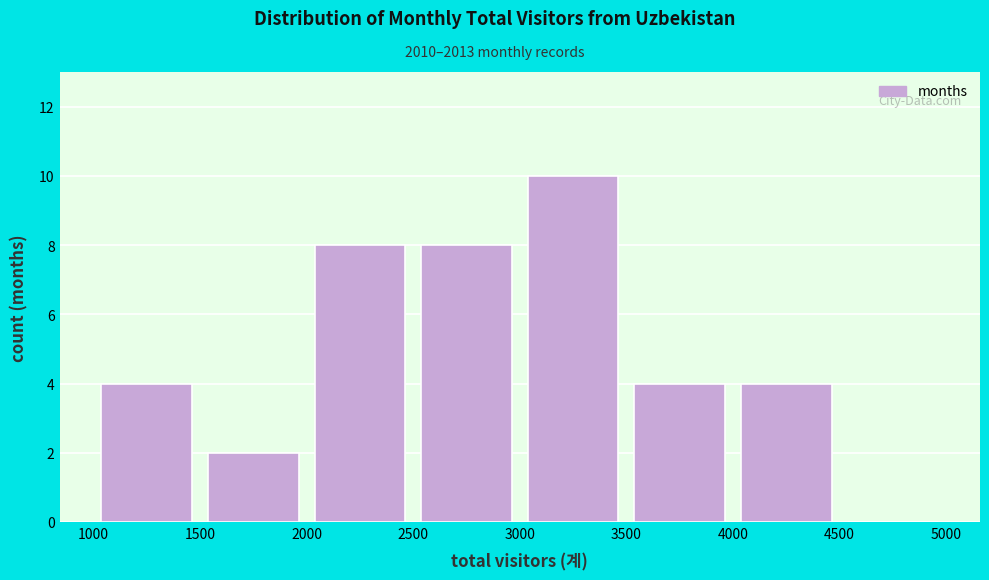

How tall is the bar that spans 2500 to 3000 on the x-axis? The values are not printed on the chart, so give them approximately, as read against the axis.

8